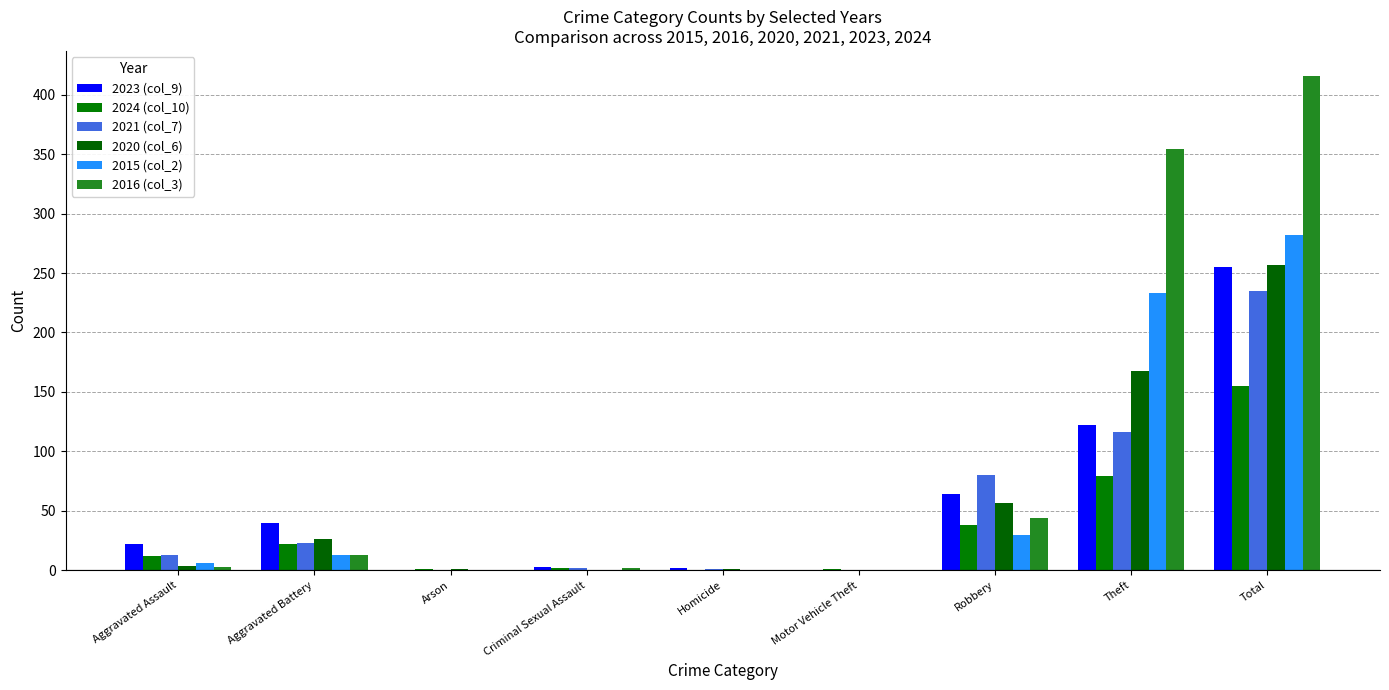

At Robbery, list the series in order from smallest to largest.

2015 (col_2), 2024 (col_10), 2016 (col_3), 2020 (col_6), 2023 (col_9), 2021 (col_7)